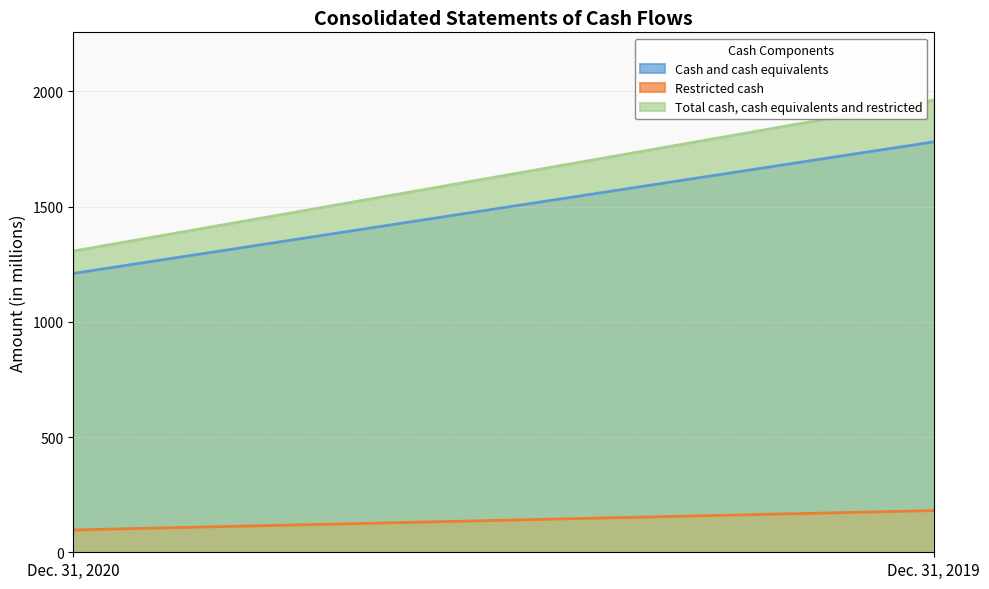

What is the average value of the Cash and cash equivalents series?

1496